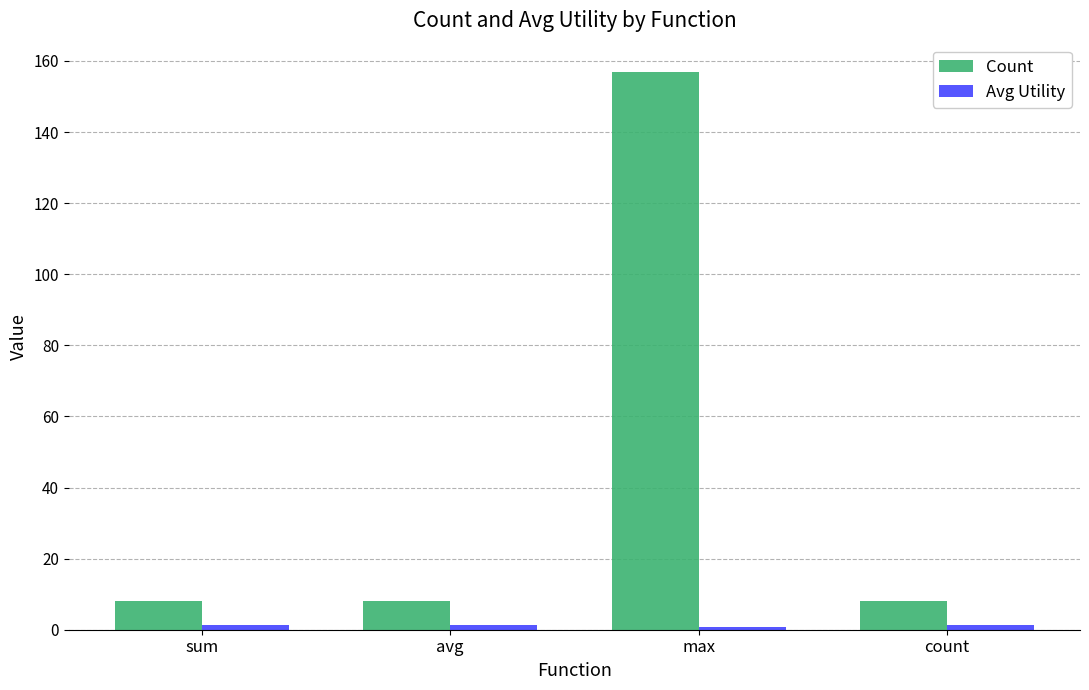

Which series has the largest total across all categories?

Count